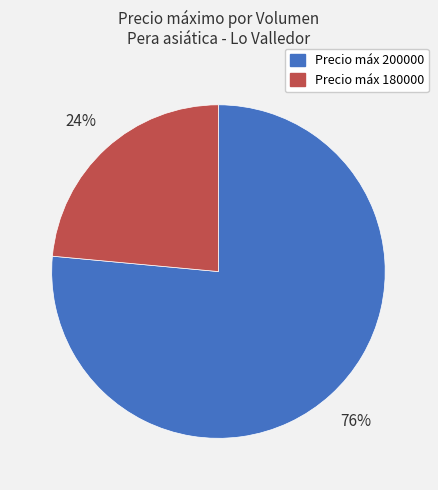

To the nearest percent, what is the average slice percentage?

50%